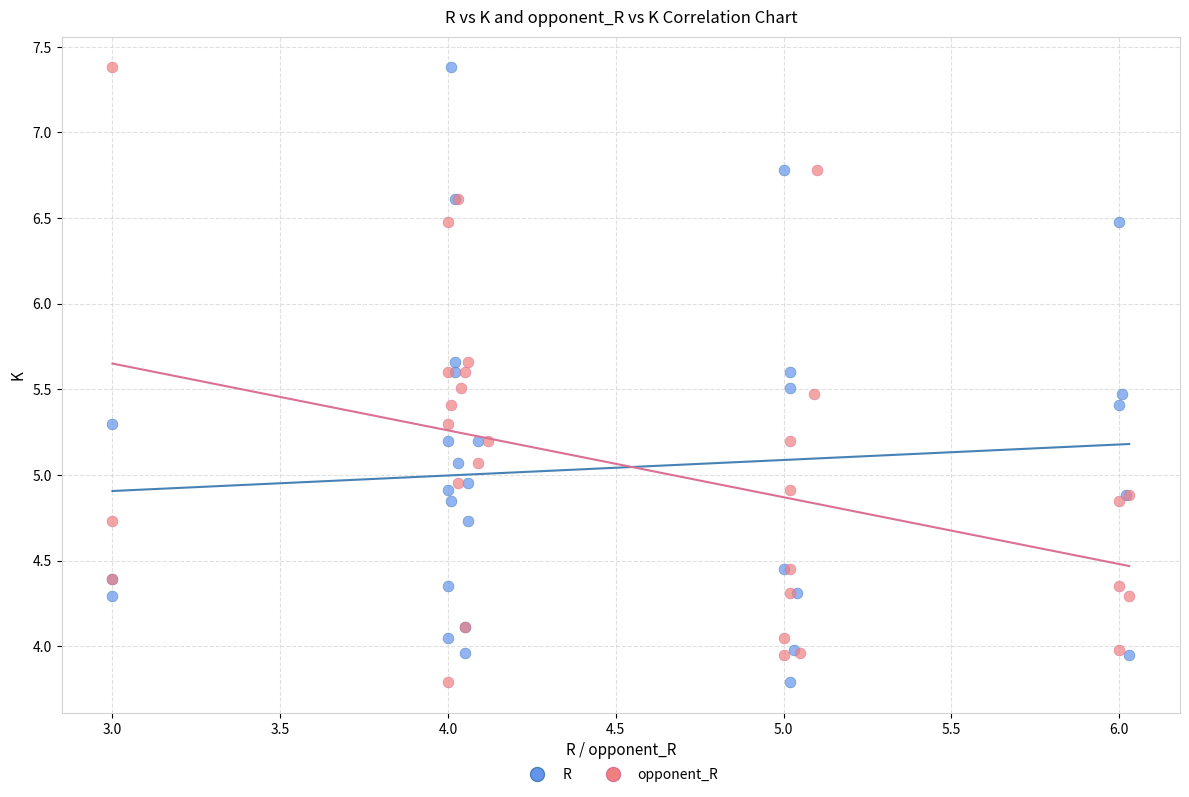

What are all the series names shown in the legend?

R, opponent_R